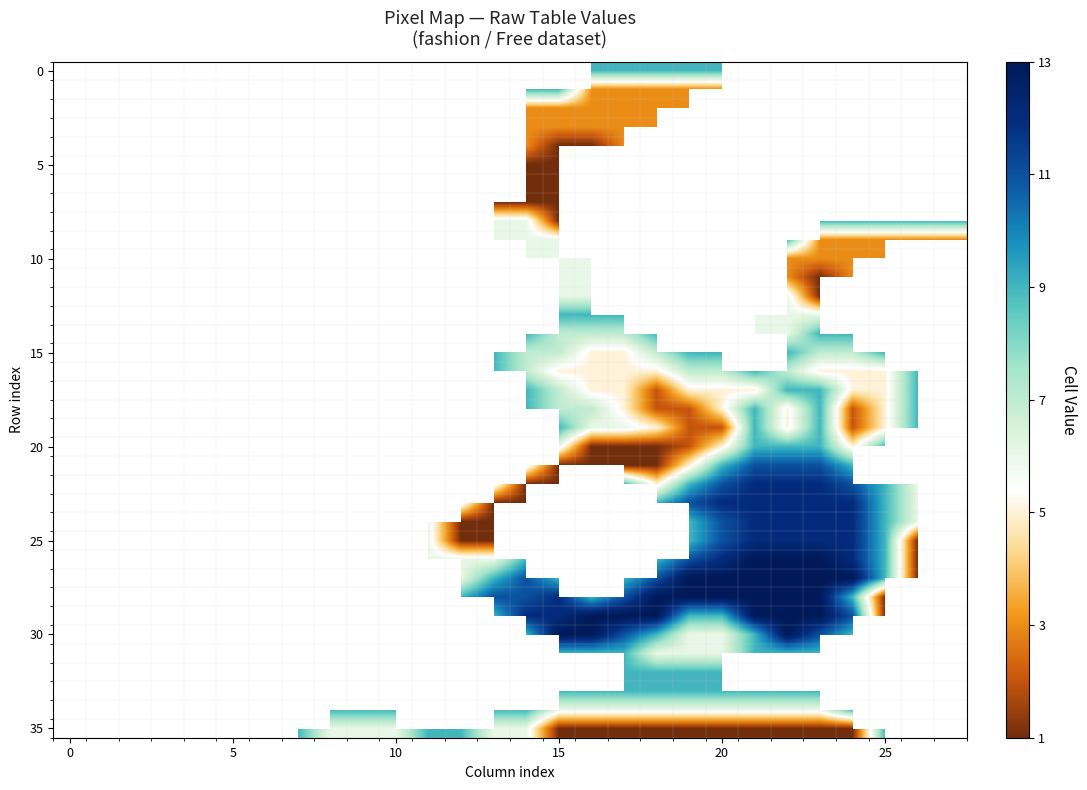

At which category is the sum across all series the highest?

23